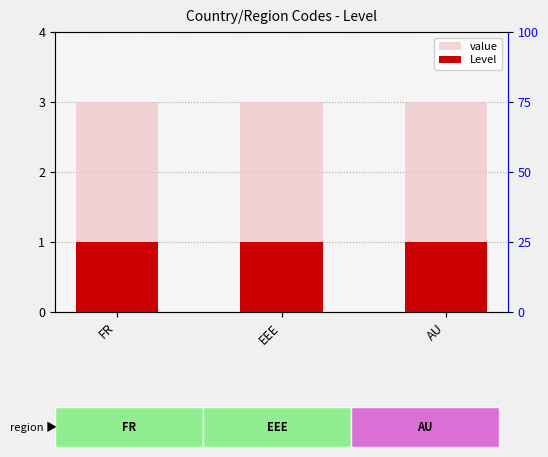

Between EEE and AU, which series saw the biggest shift?

value